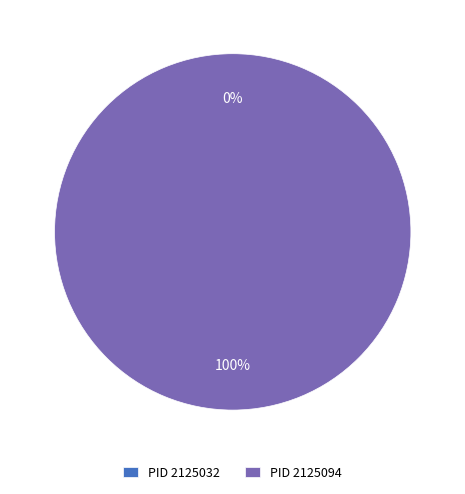

Is 2125094 the majority of the pie?

Yes